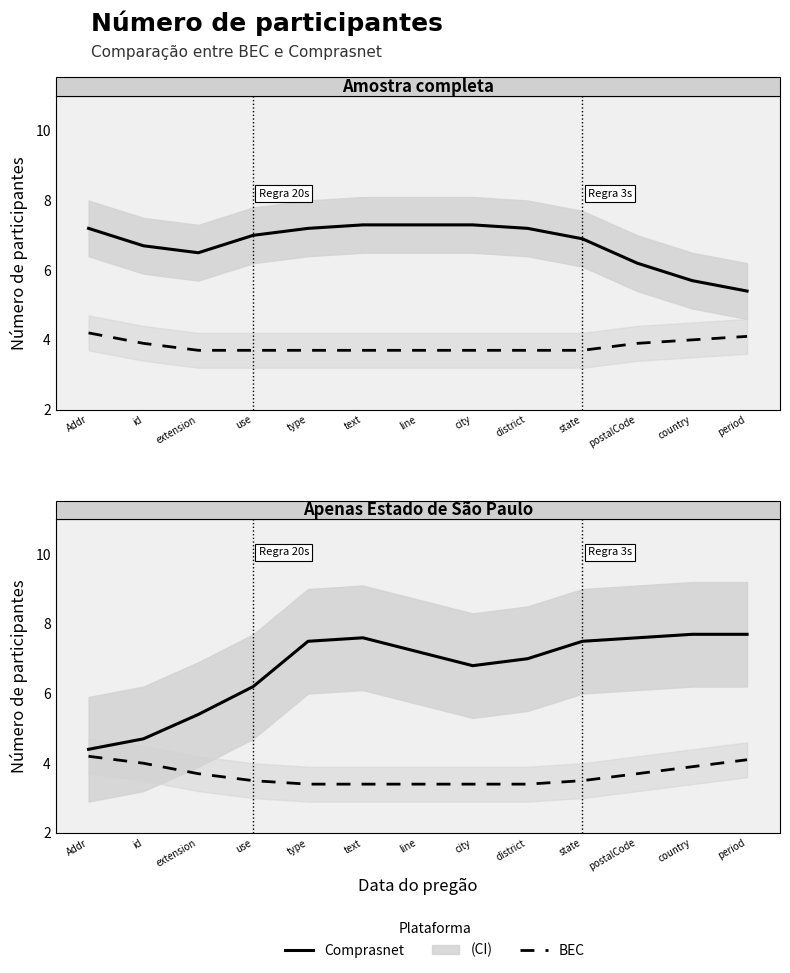

List the labels in order of Comprasnet value, smallest first.

Addr, id, extension, use, city, district, line, type, state, text, postalCode, country, period